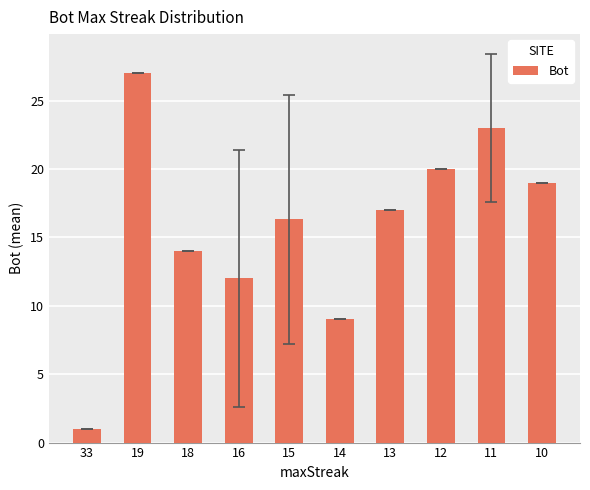

Reading left to right, extract all data points from this chart.

1.0	27.0	14.0	12.0	16.3	9.0	17.0	20.0	23.0	19.0